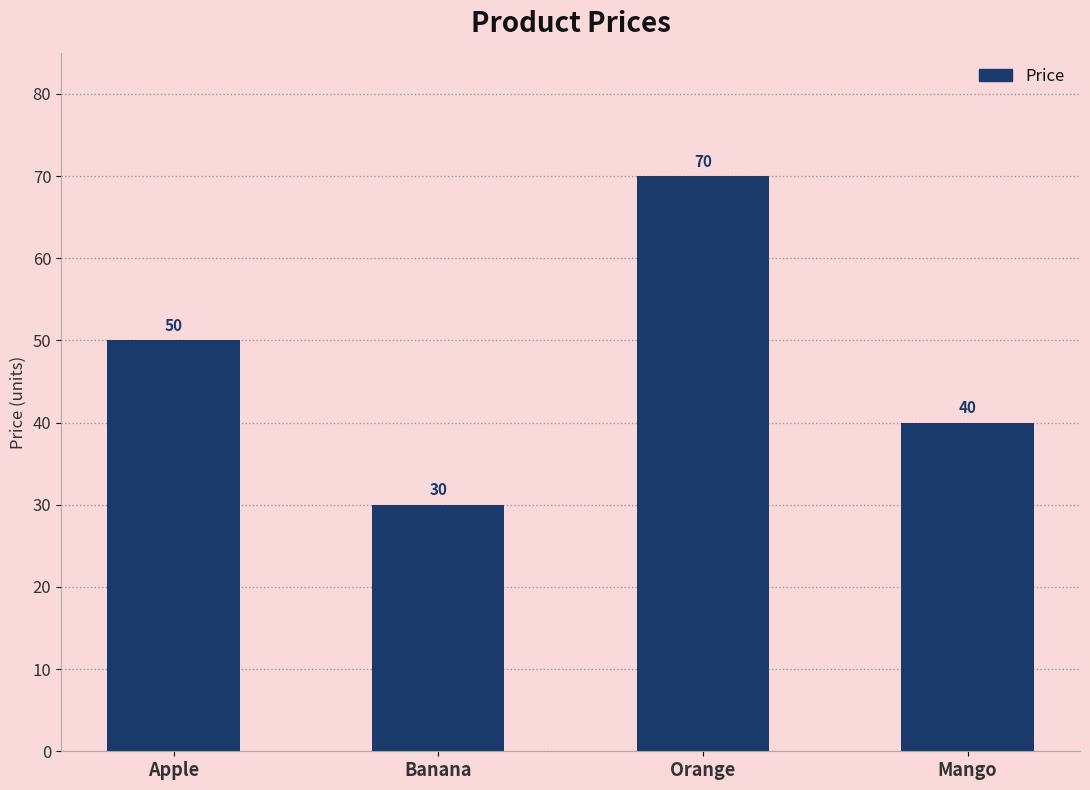

Count the number of data series in this chart.

1